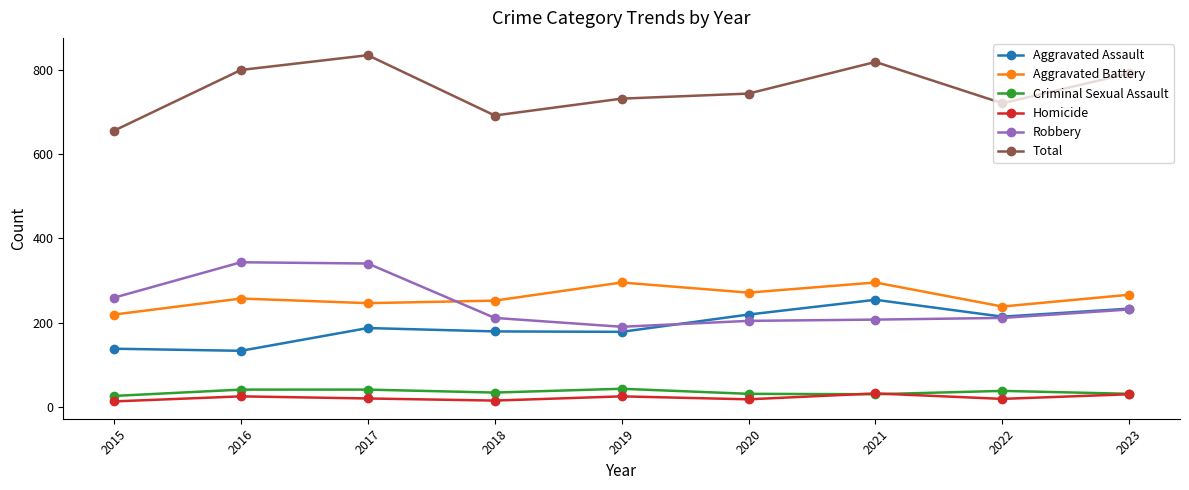

True or false: Homicide and Robbery intersect in this chart.

False